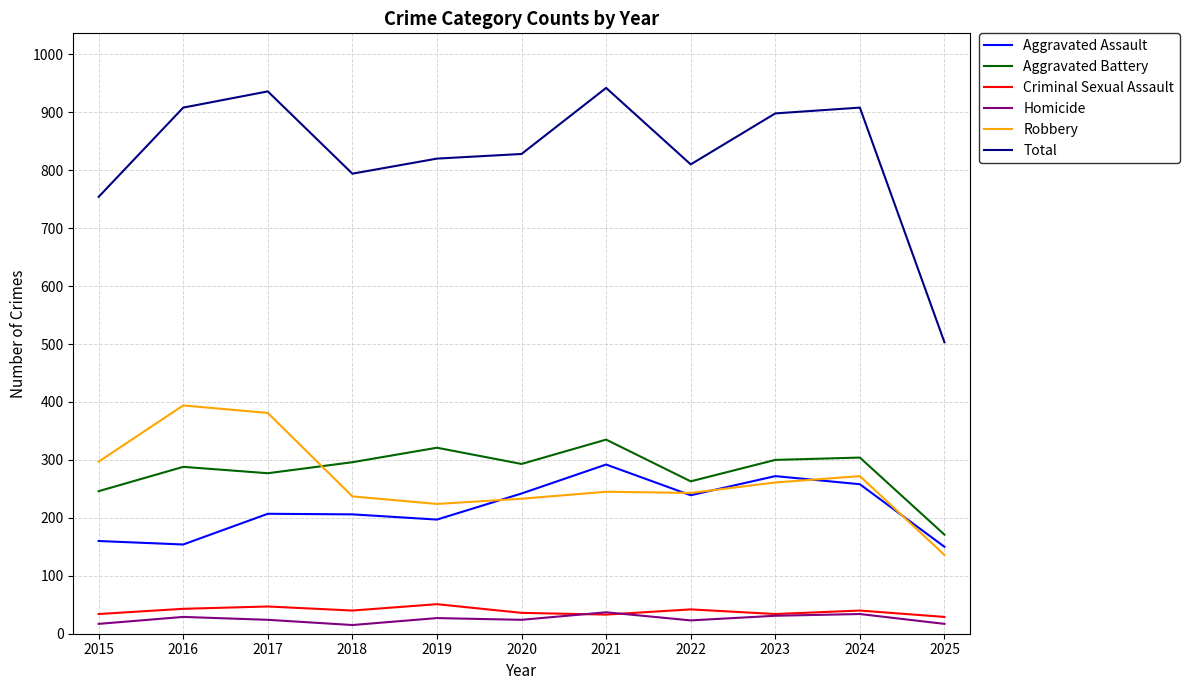

Between 2022 and 2024, which series saw the biggest shift?

Total